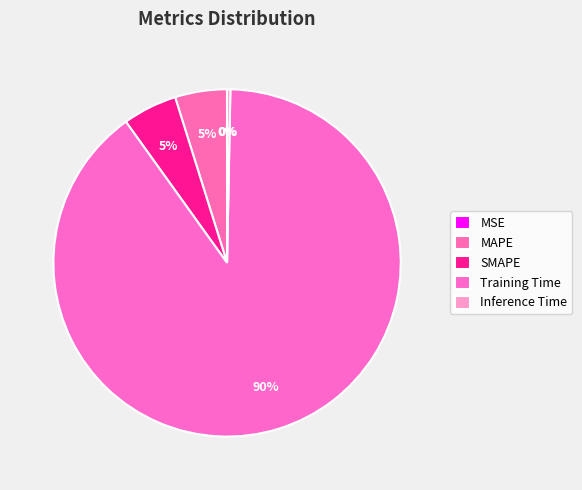

Which has a higher value, Inference Time or Training Time?

Training Time